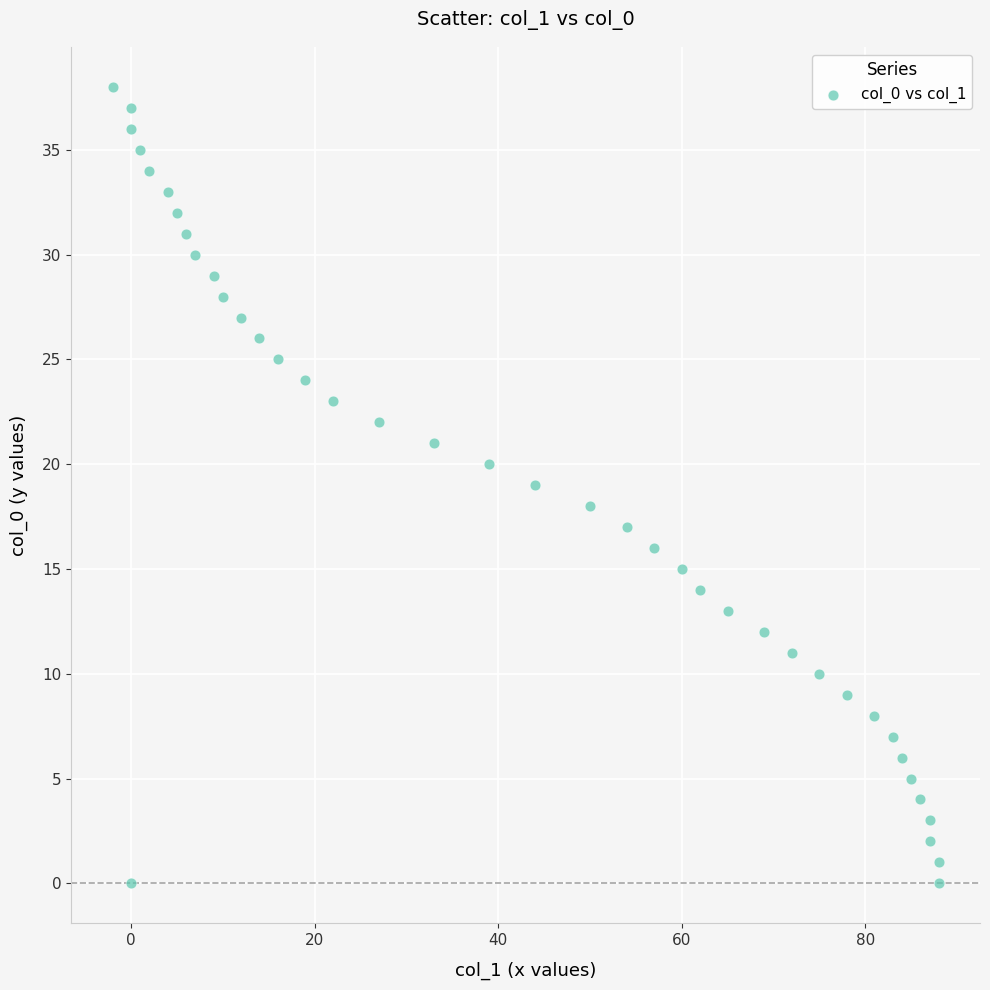

What is the range of Y values (max minus min)?

38